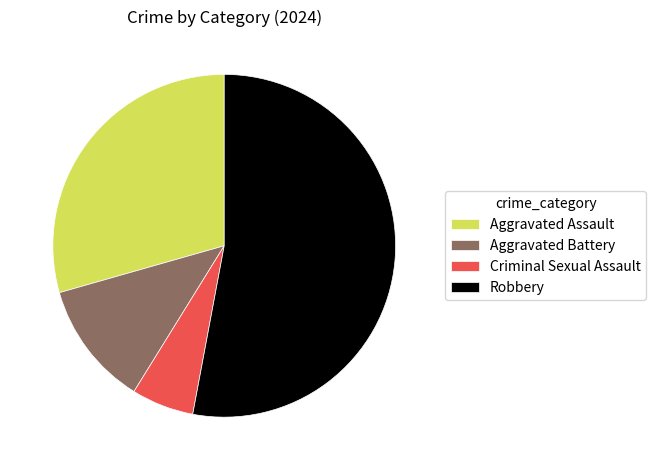

Approximately how many times larger is the value at Robbery compared to Aggravated Assault?

1.8